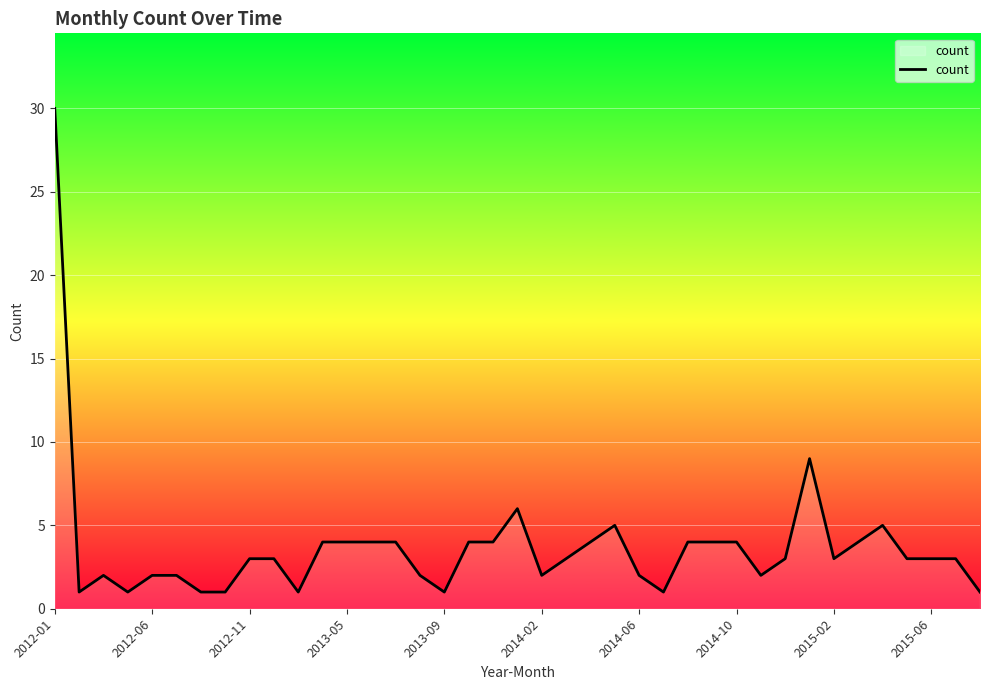

What is the maximum value shown in the chart?

30